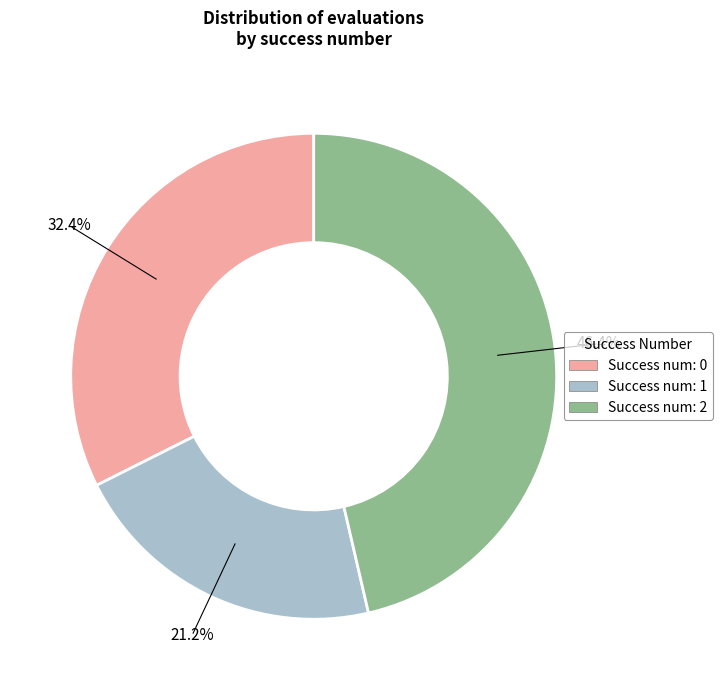

Is there a majority slice in this chart?

No